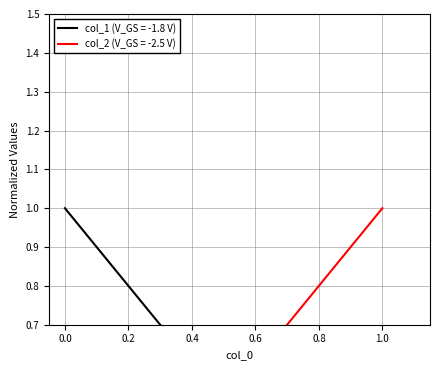

Which category has the highest value across all series?

1.0